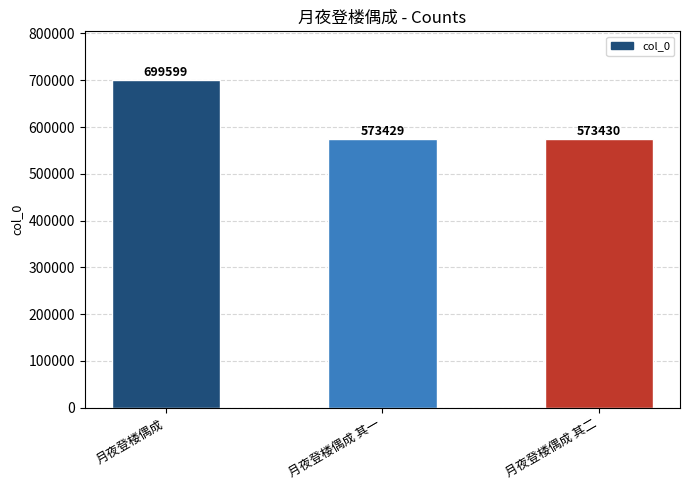

Which has a higher value, 月夜登楼偶成 or 月夜登楼偶成 其二?

月夜登楼偶成